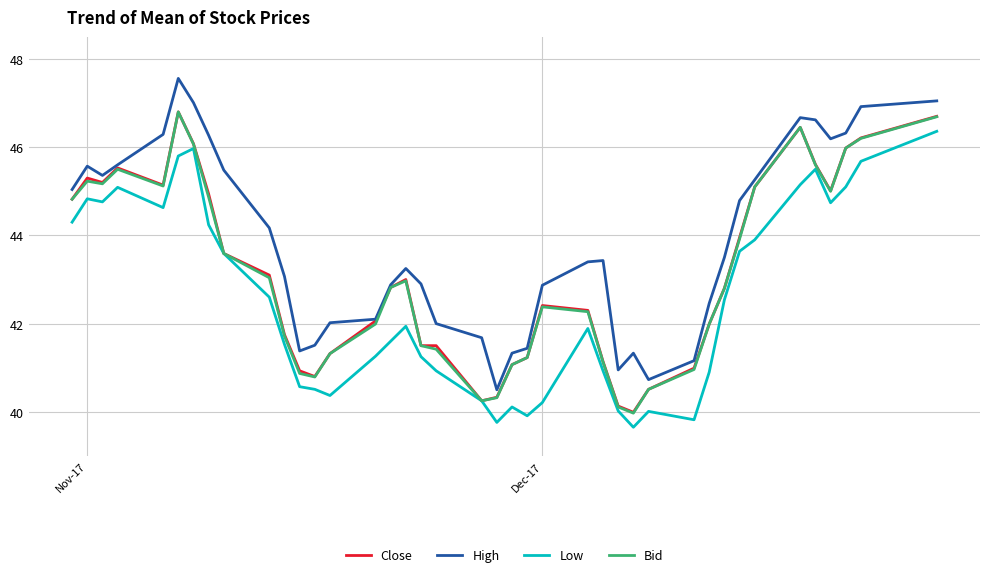

What is the maximum value for Bid?

46.8